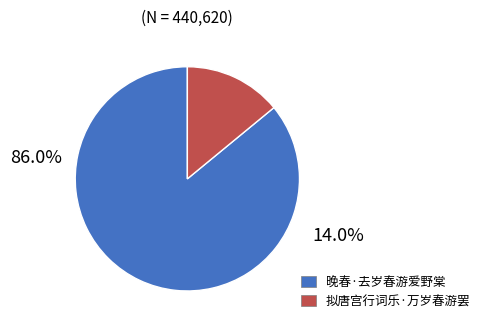

To the nearest percent, what percentage of the pie is 拟唐宫行词乐·万岁春游罢?

14%